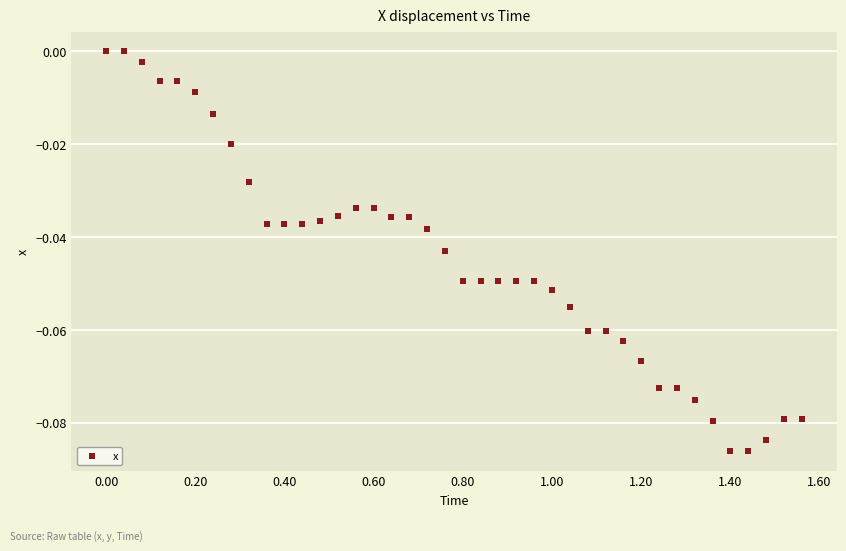

What is the range of X values (max minus min)?

1.6